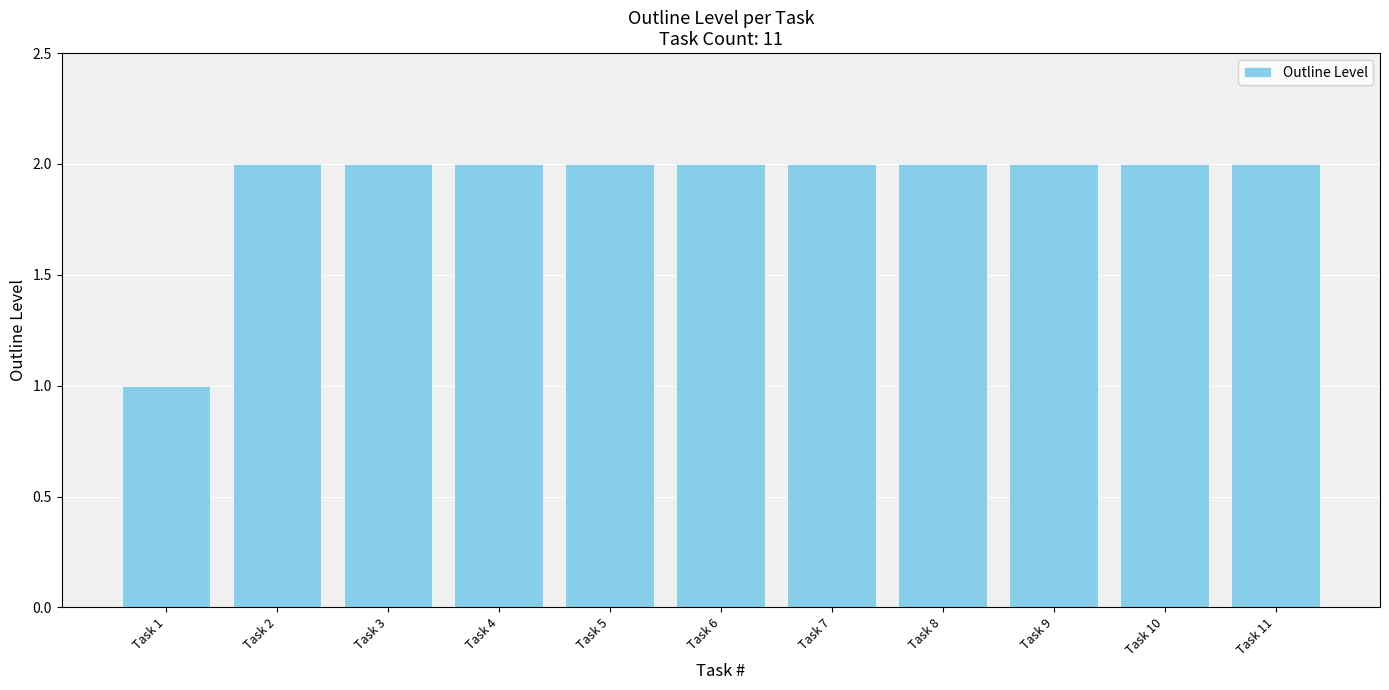

What is the sum of all values?

21